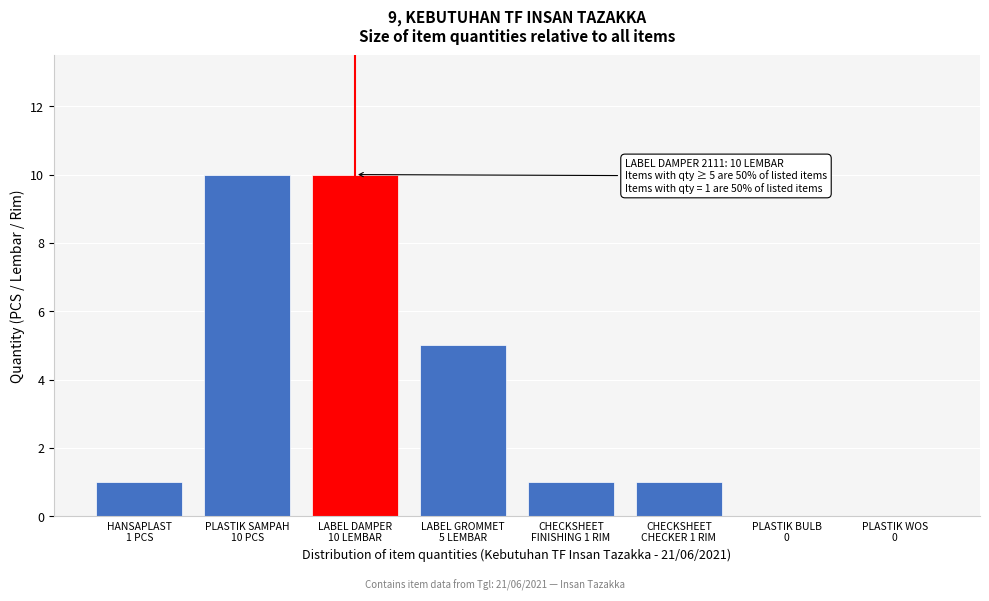

What is the sum of all values?

28